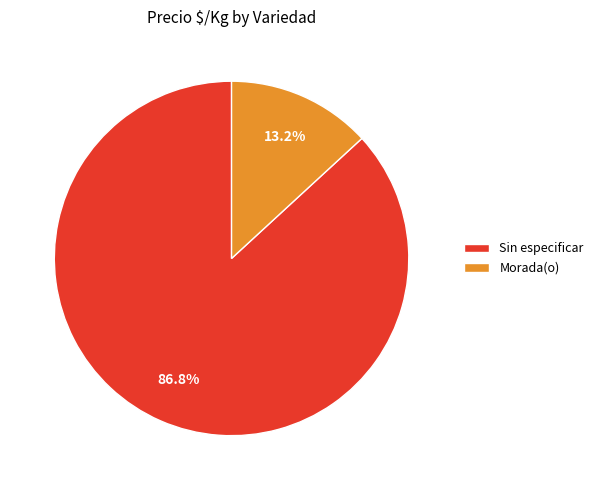

Does Morada(o) represent more than half of the total?

No